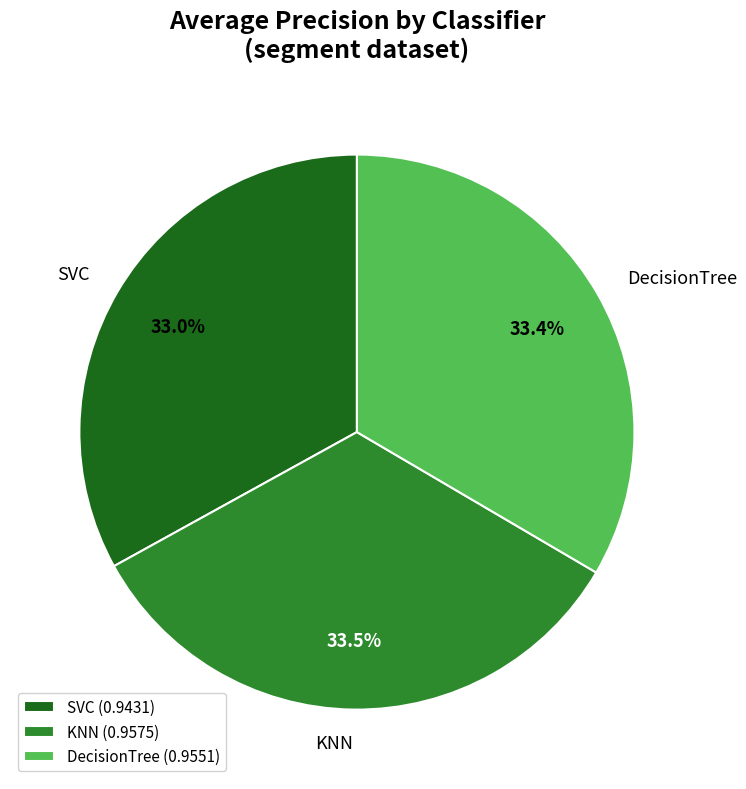

How many segments does this pie chart have?

3